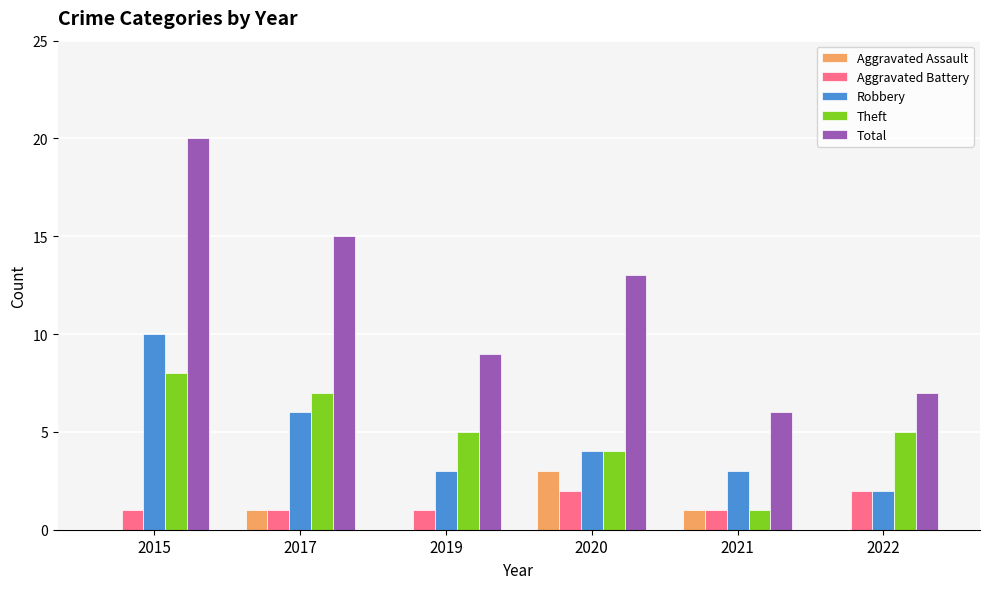

Are the bars grouped side by side (vs. stacked)?

Yes